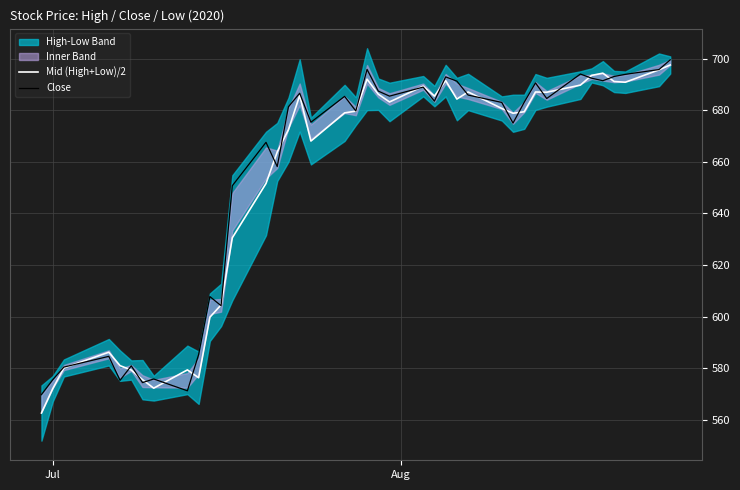

What is the maximum value for Mid (High+Low)/2?

697.5